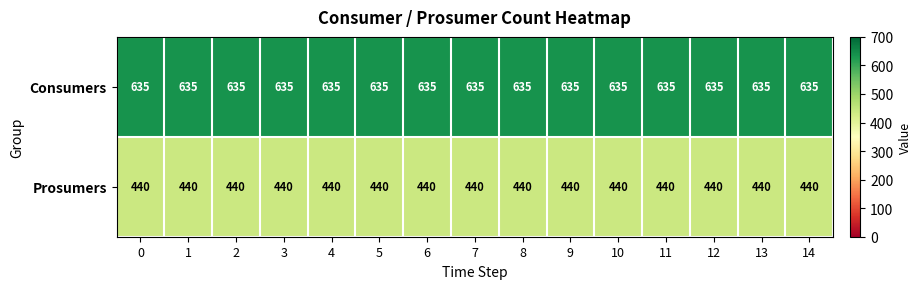

At how many categories does at least one series exceed 605?

15